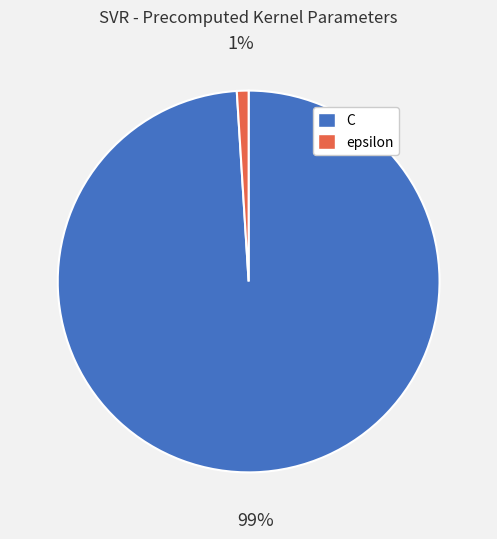

Rank the categories by value from highest to lowest.

C, epsilon